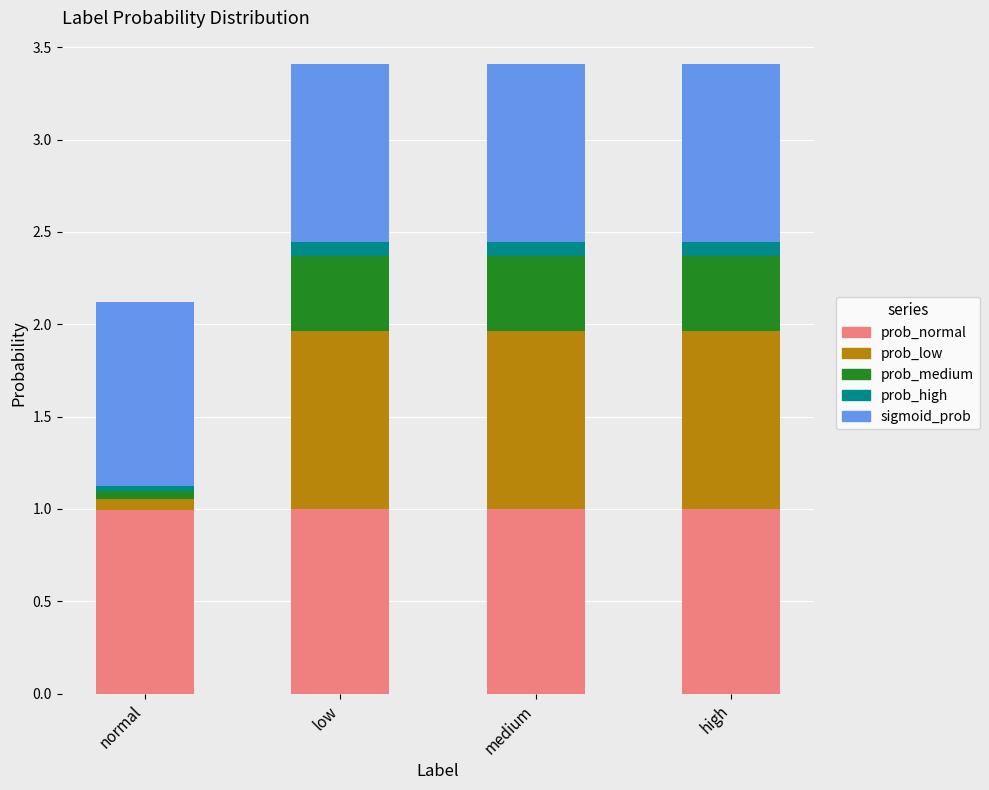

What is the total value across all series at medium?

3.4